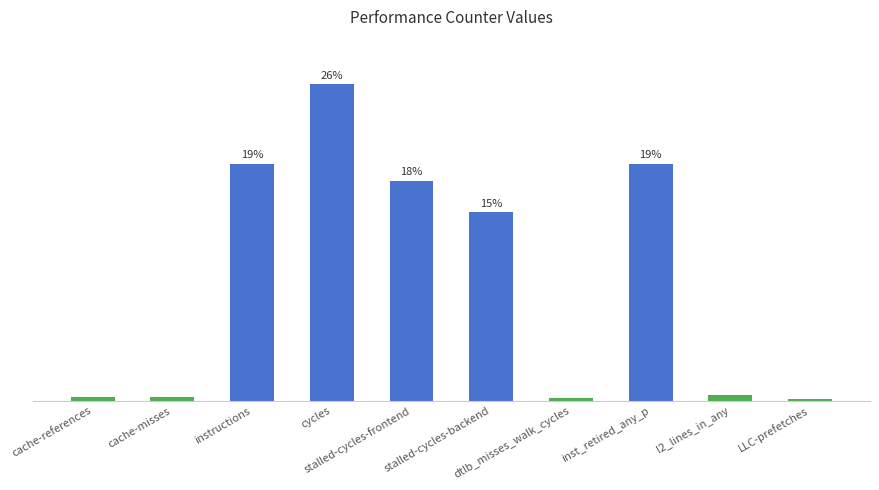

What is the change in value from instructions to cycles?

+6.6